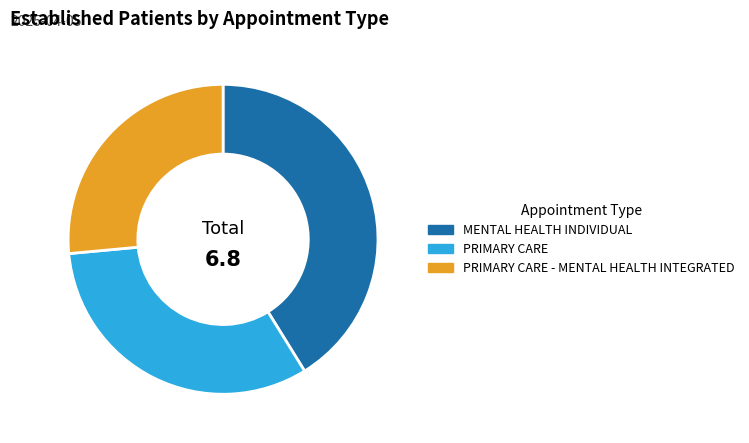

The PRIMARY CARE - MENTAL HEALTH INTEGRATED slice represents 34% of the pie. True or false?

False